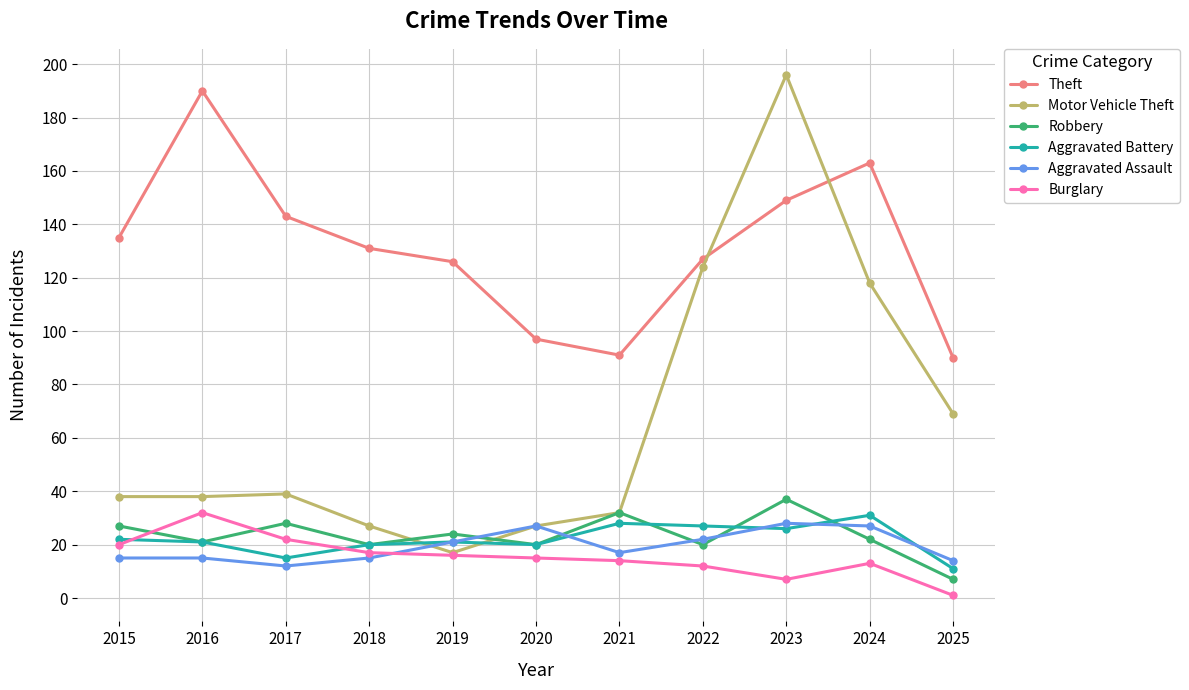

What is the difference between the Theft values at 2017 and 2019?

17